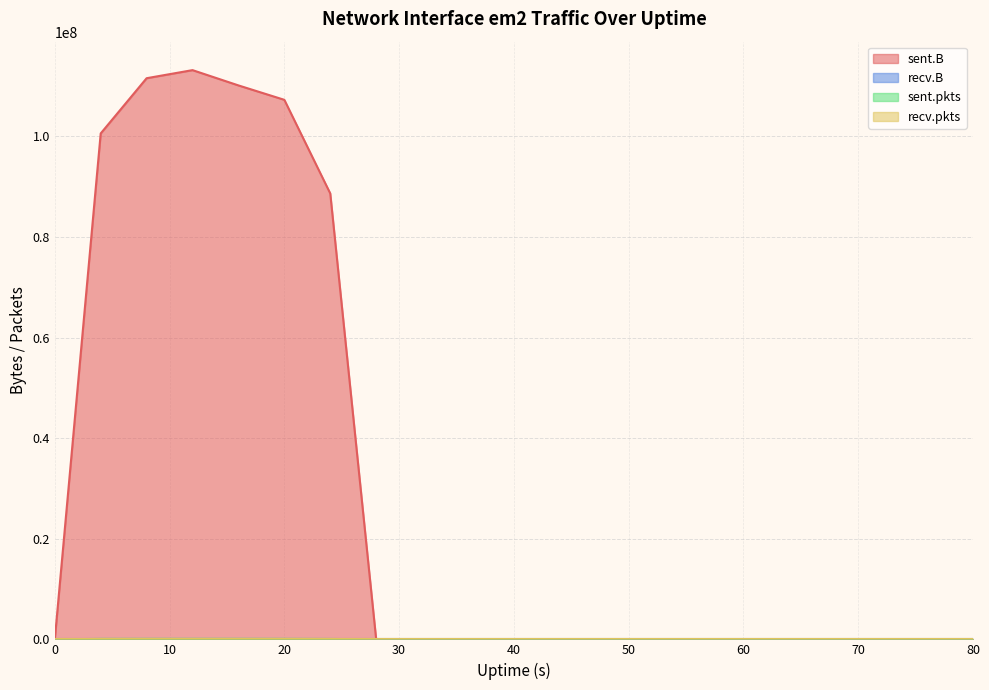

Between 44 and 16, which is larger?

16